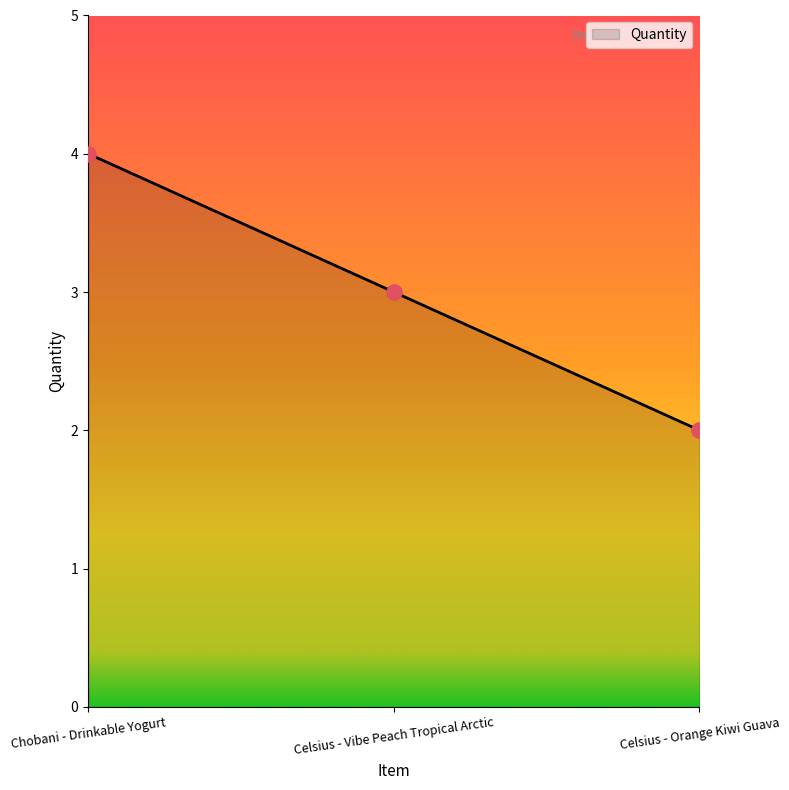

What is the ratio of the value at Chobani - Drinkable Yogurt to the value at Celsius - Vibe Peach Tropical Arctic?

1.3